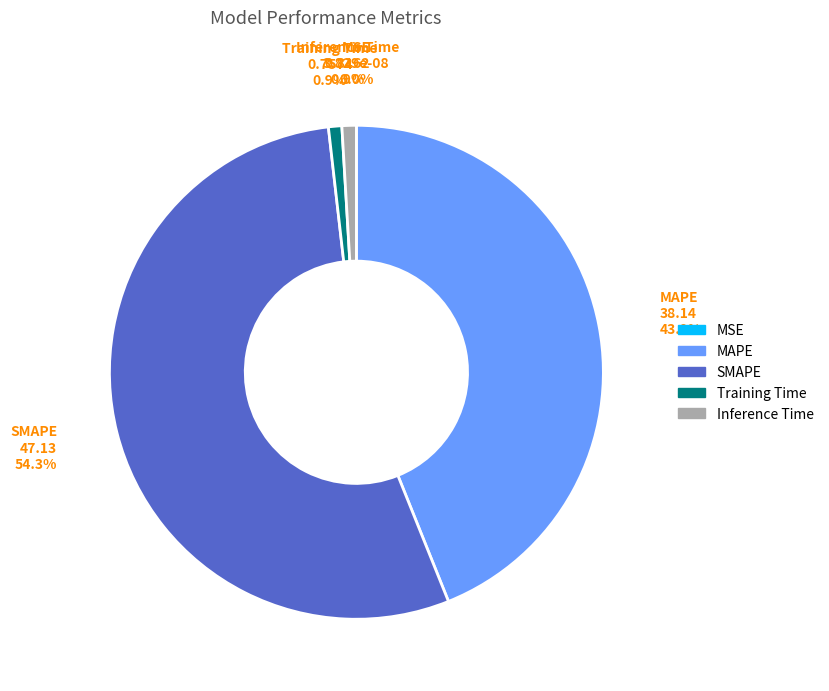

Does Training Time represent more than half of the total?

No